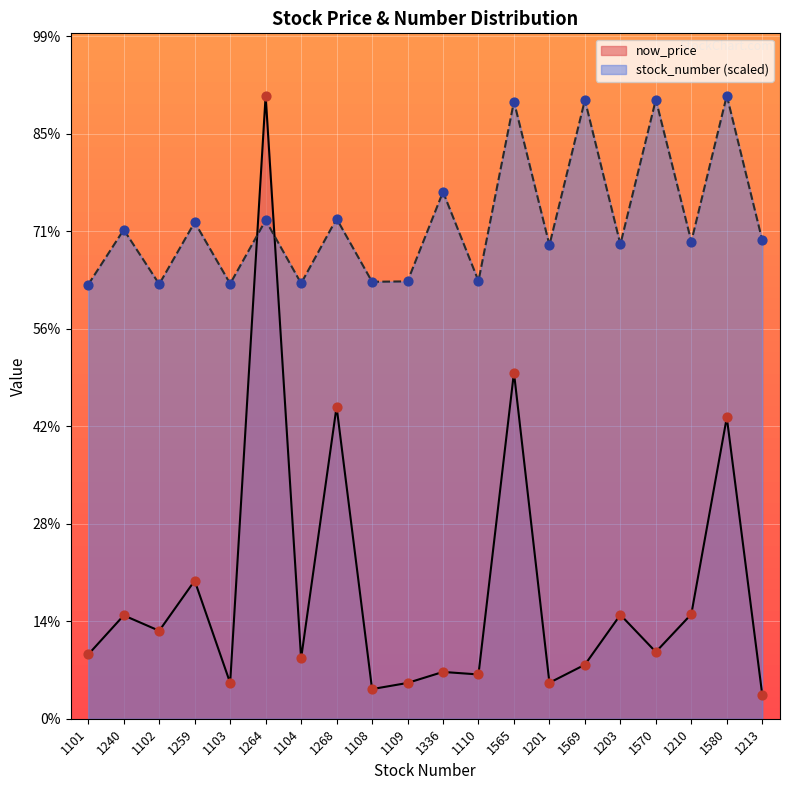

Which series has the largest total across all categories?

stock_number (scaled)